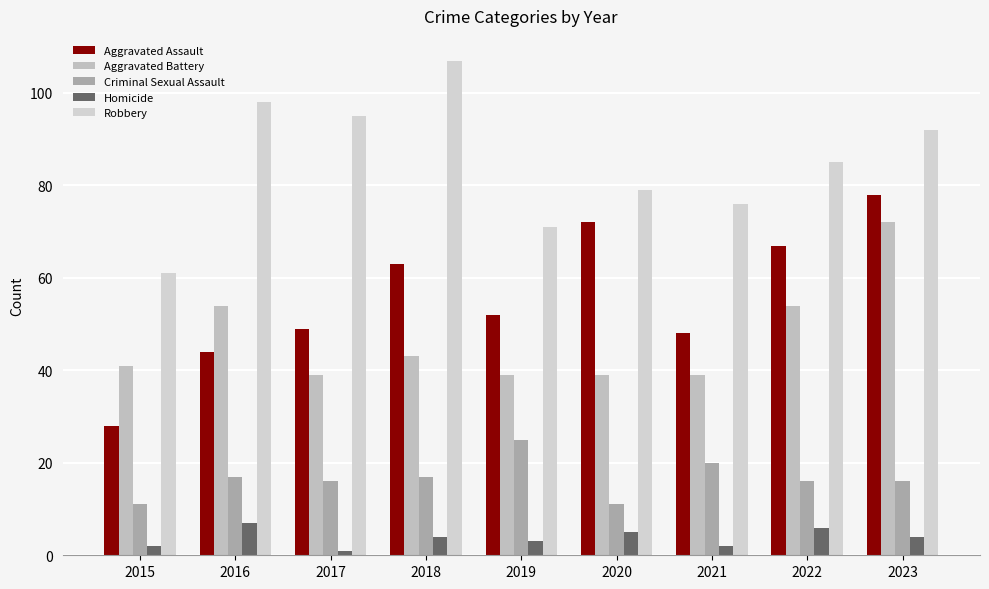

What are all the series names shown in the legend?

Aggravated Assault, Aggravated Battery, Criminal Sexual Assault, Homicide, Robbery